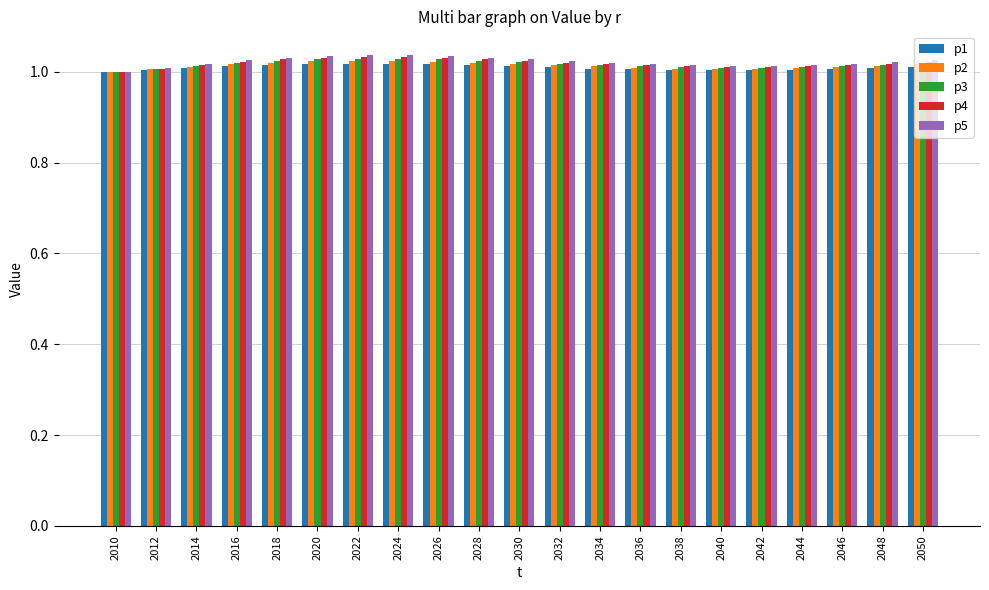

What is the sum of all p2 values?

21.3